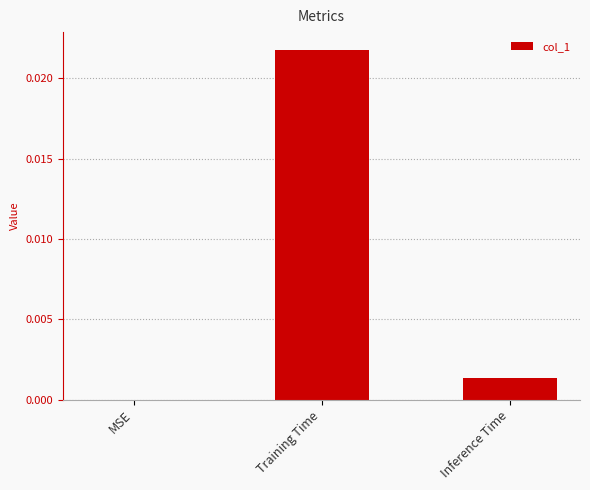

The chart shows a value of 0.0 at Inference Time. True or false?

True